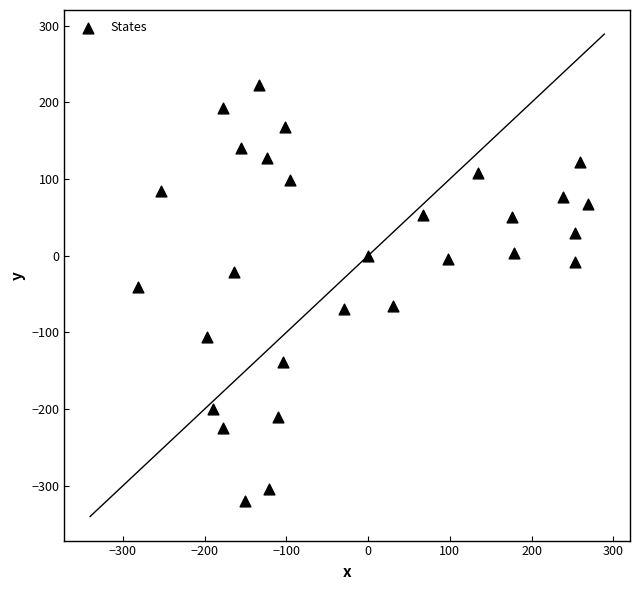

What Y value in the scatter plot is closest to -48?

-41